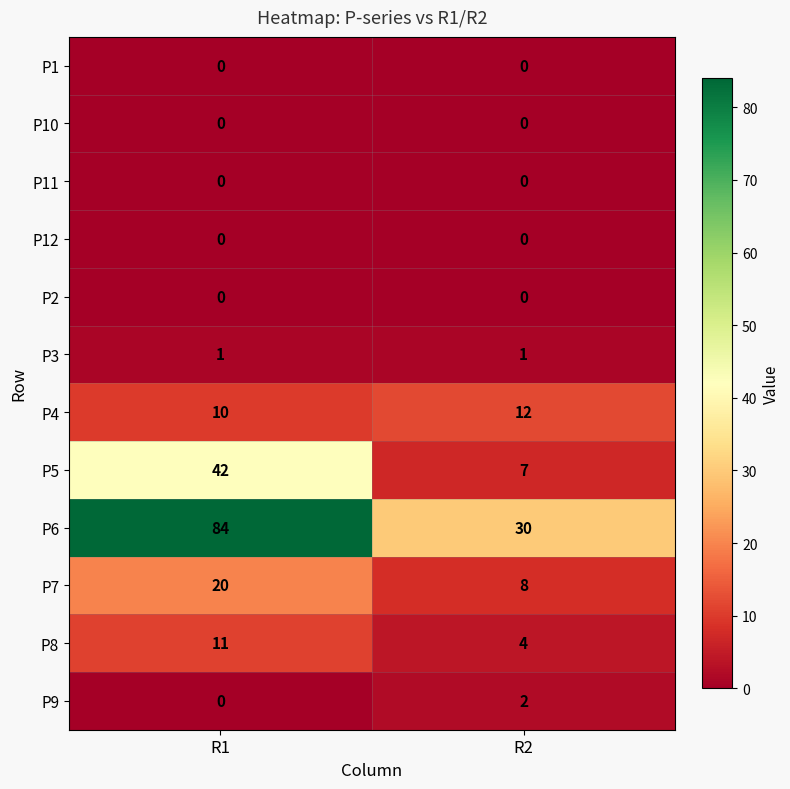

What is the spread (max minus min) of values at R1?

84